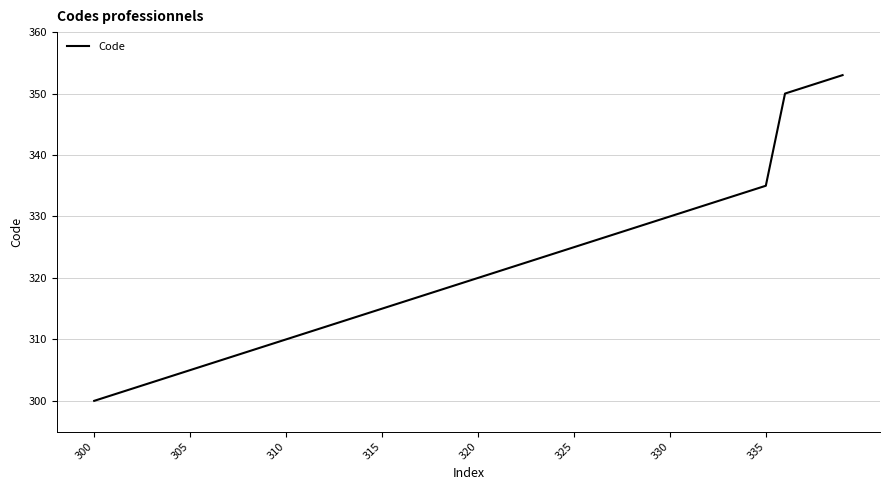

What is the greatest value displayed?

353